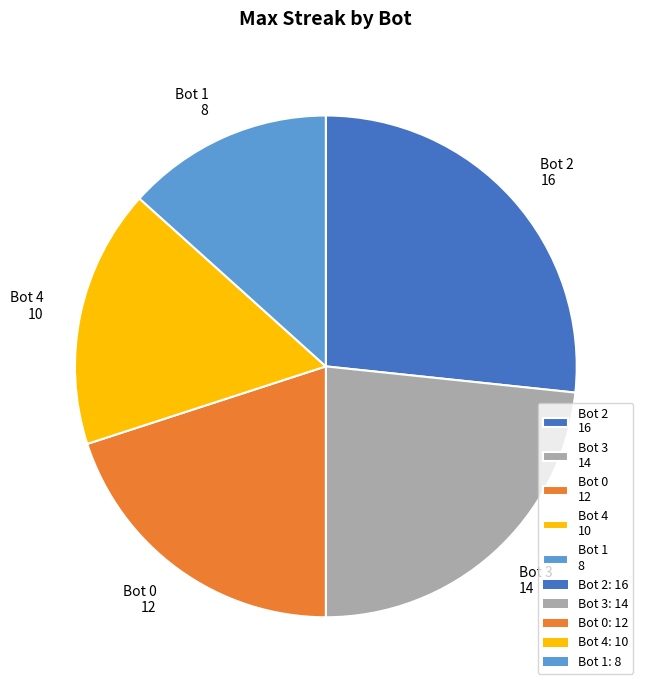

Is there a majority slice in this chart?

No